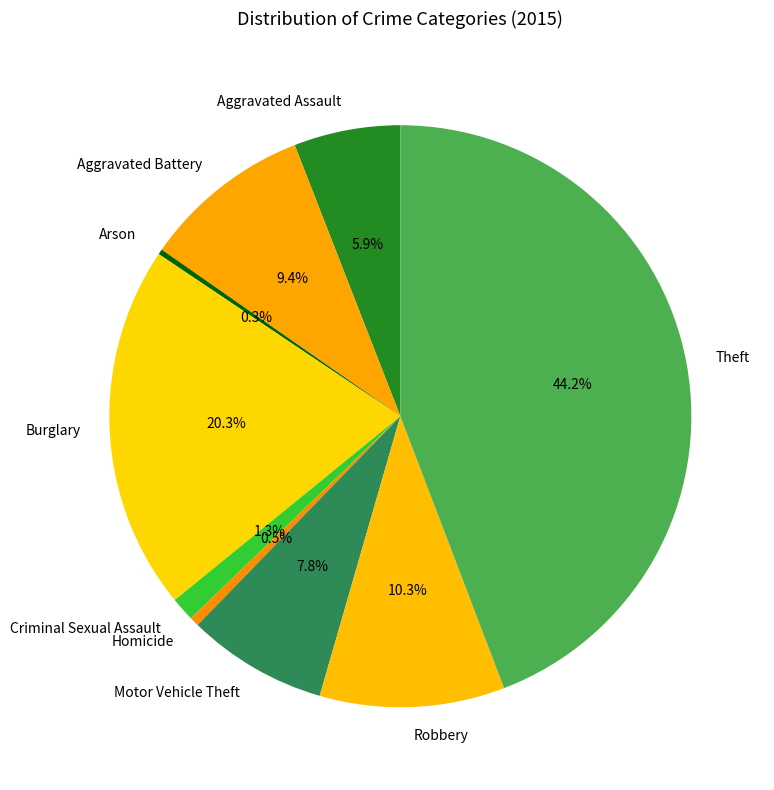

To the nearest percent, what is the average slice percentage?

11%